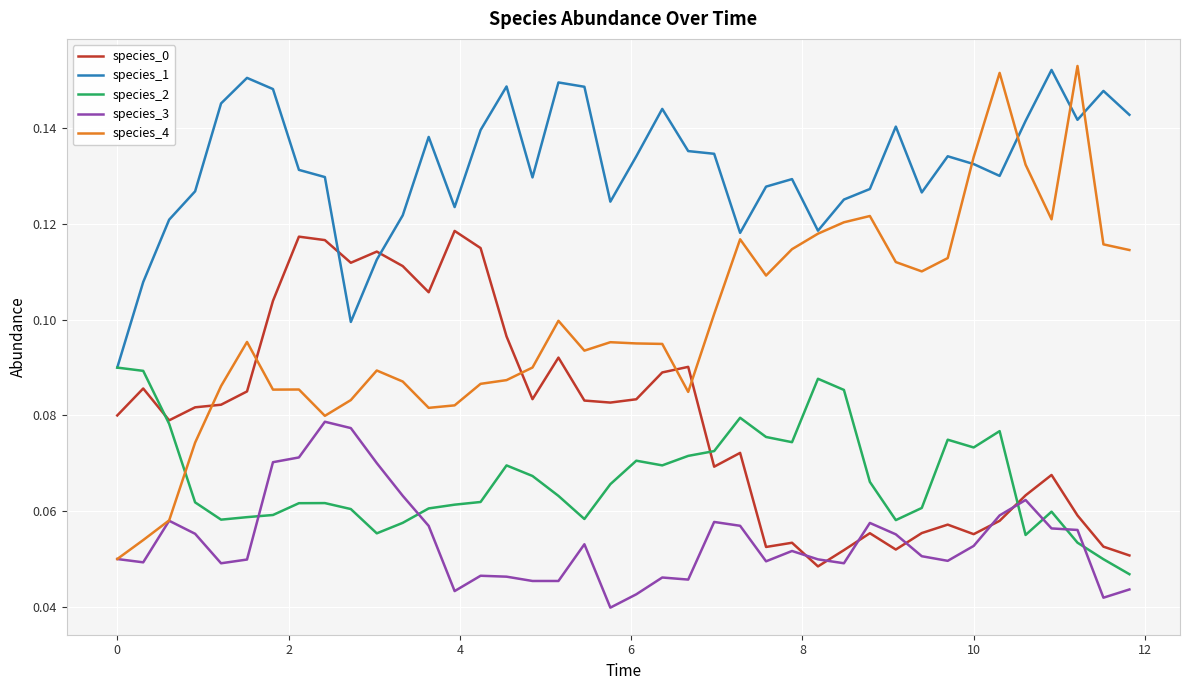

True or false: species_3 and species_1 cross at least once.

False